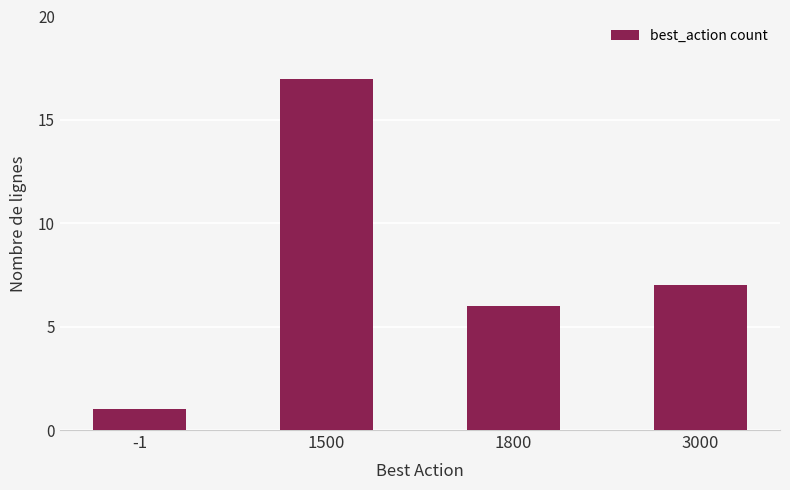

Reading left to right, extract all data points from this chart.

-1=1	1500=17	1800=6	3000=7